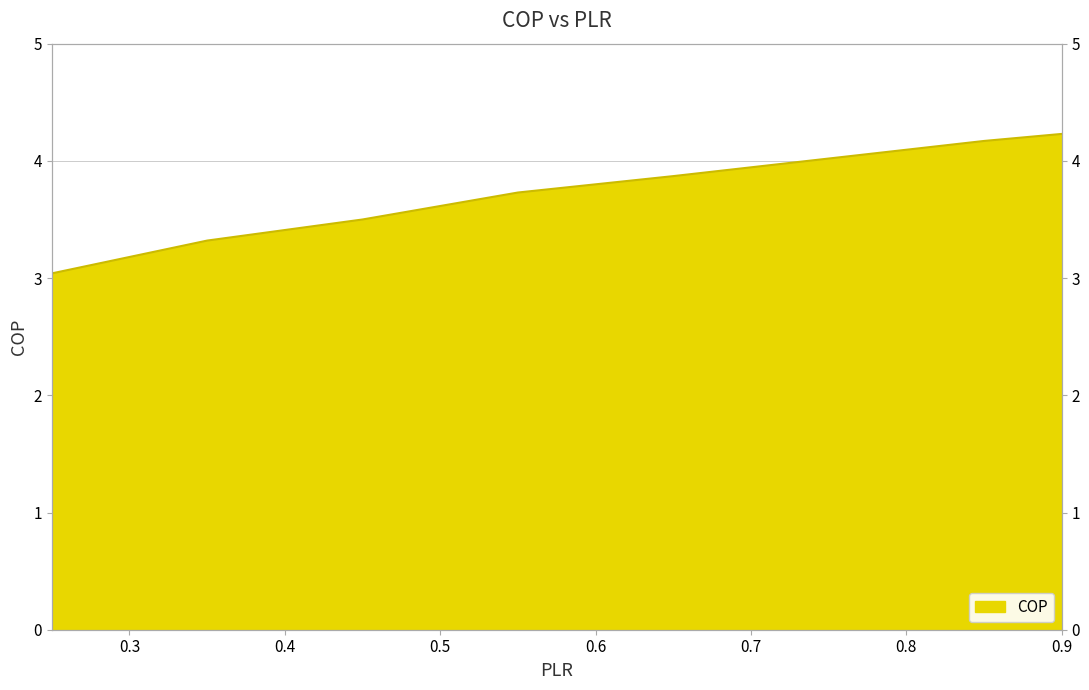

Which has a higher value, 0.85 or 0.45?

0.85